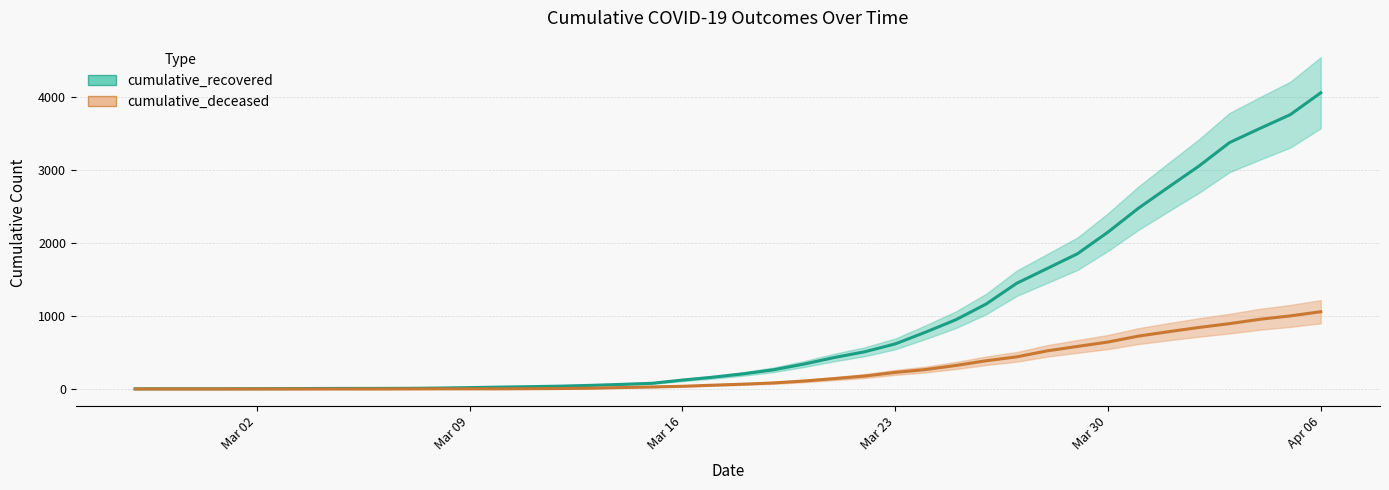

What is the difference between the cumulative_recovered values at 2020-03-12 and 2020-03-26?

1126